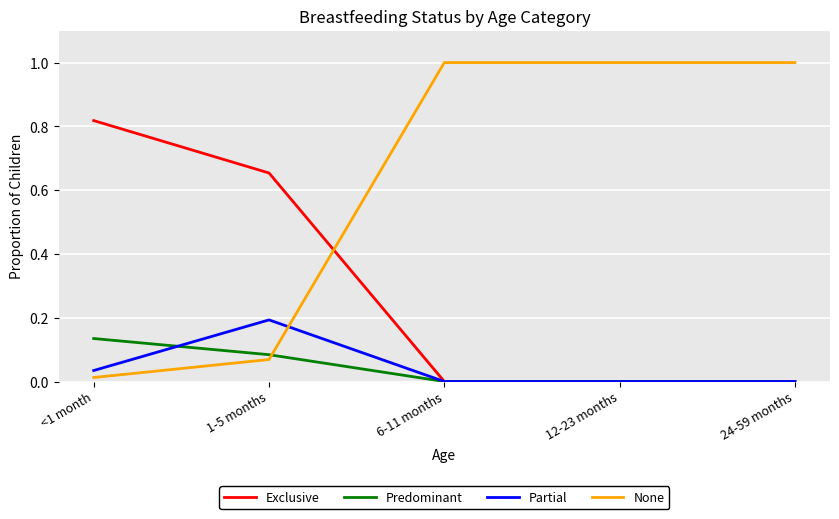

Which series has the widest spread of values?

None